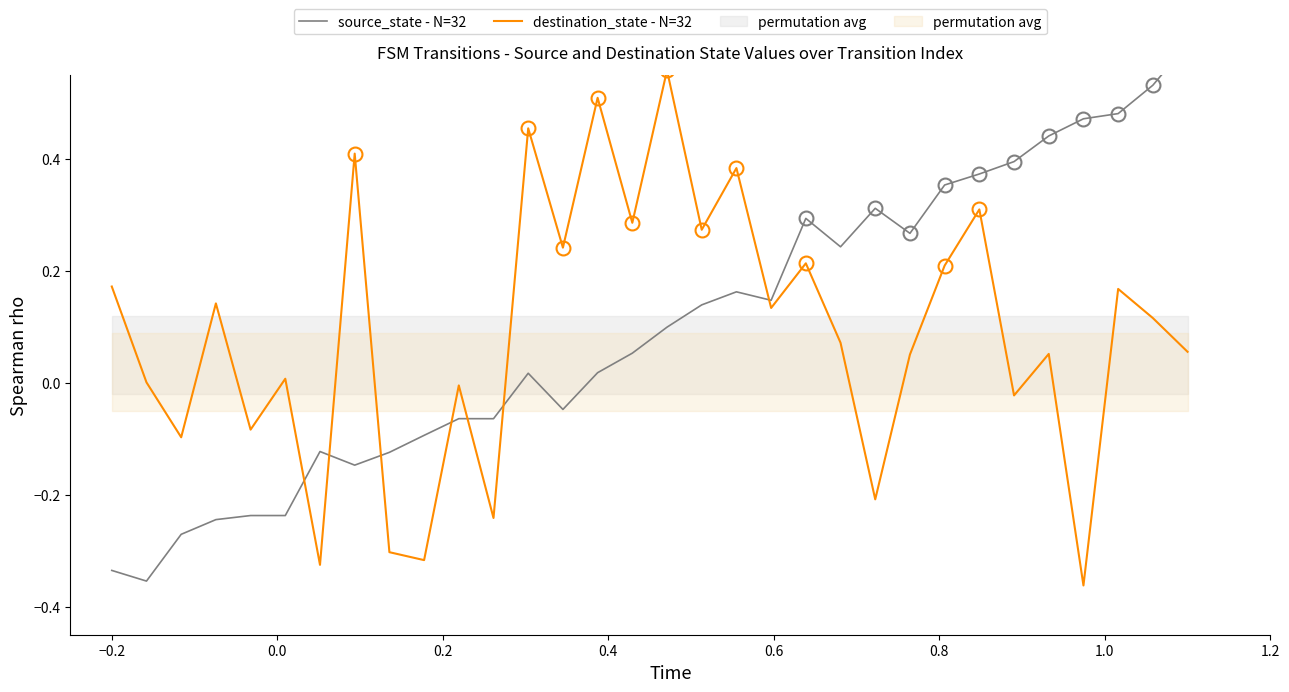

What is the sum of all destination_state - N=32 values?

2.9